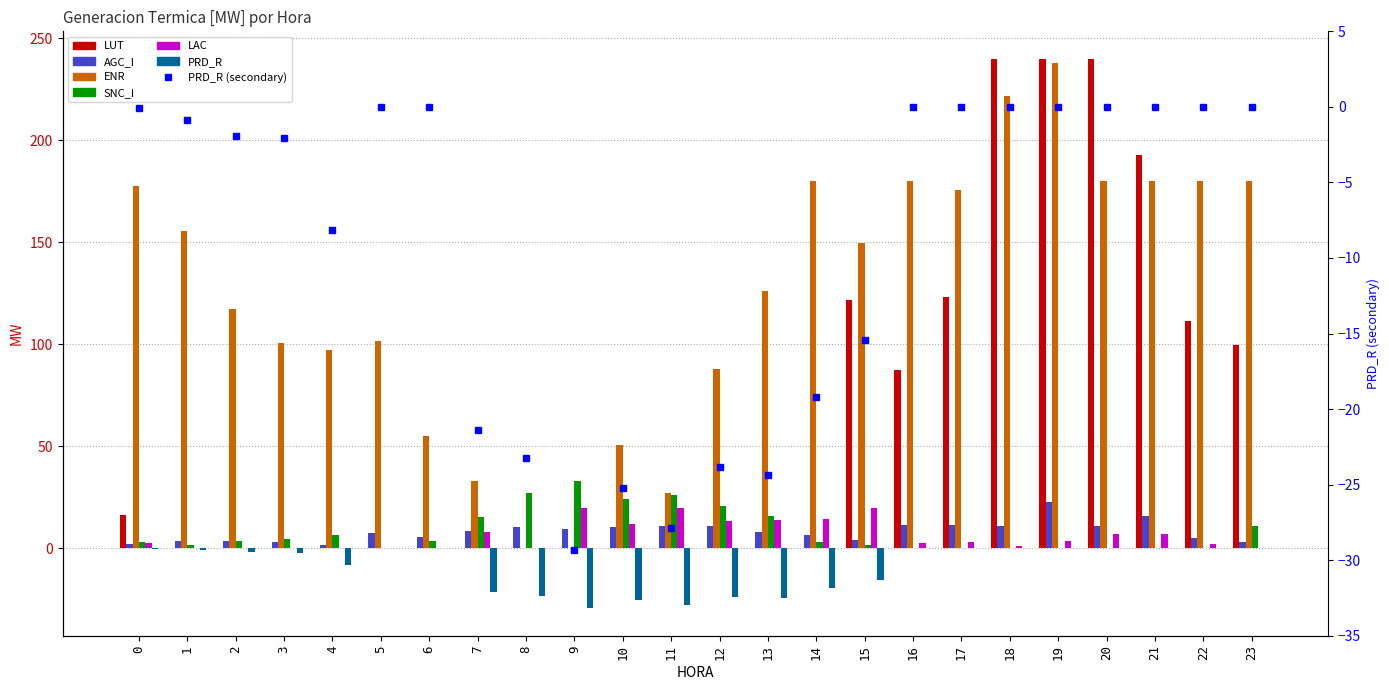

At 17, list the series in order from smallest to largest.

SNC_I, PRD_R, LAC, AGC_I, LUT, ENR